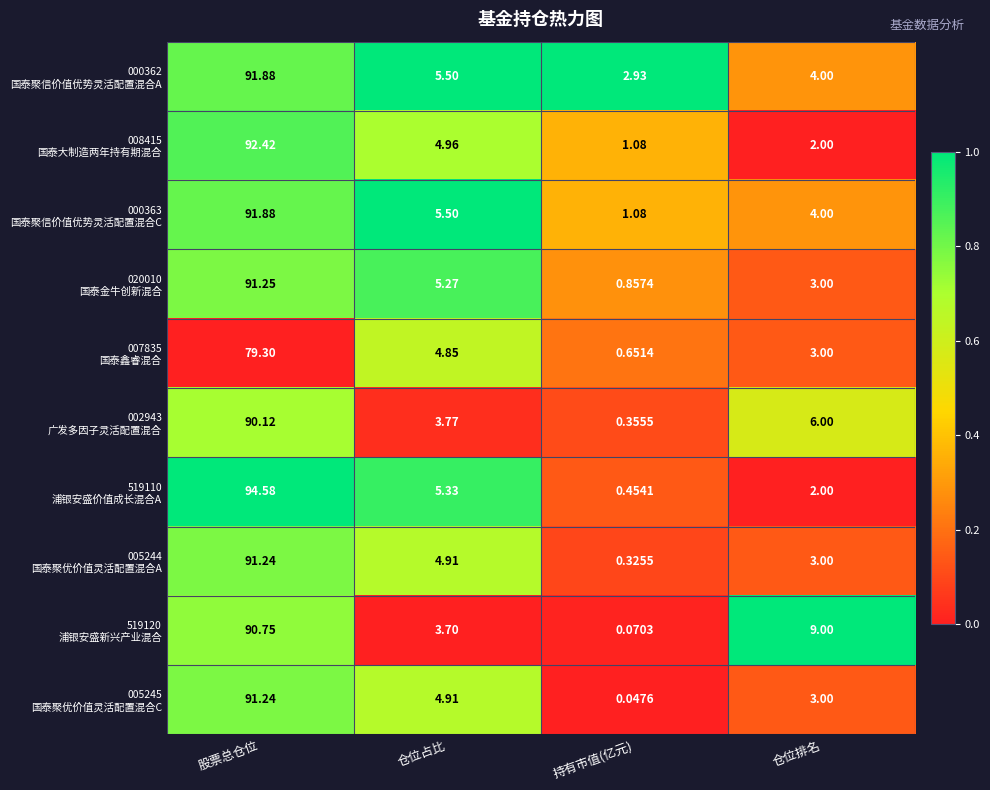

At which category does the chart reach its peak across all series?

股票总仓位